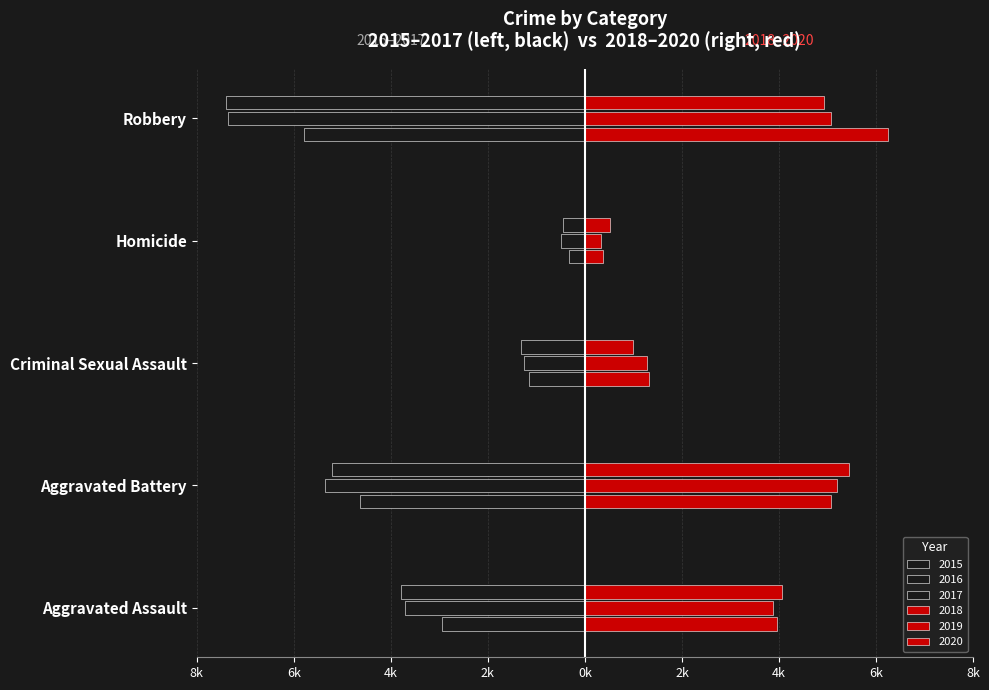

What is the minimum value for 2016?

-7810